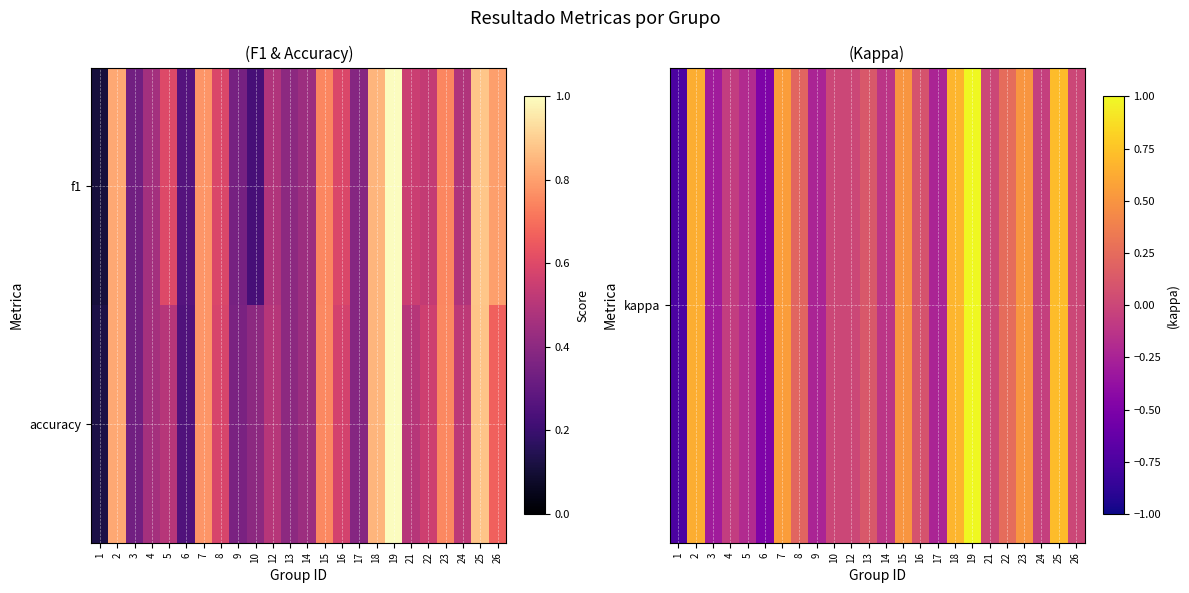

Which series has the largest range (max minus min)?

kappa